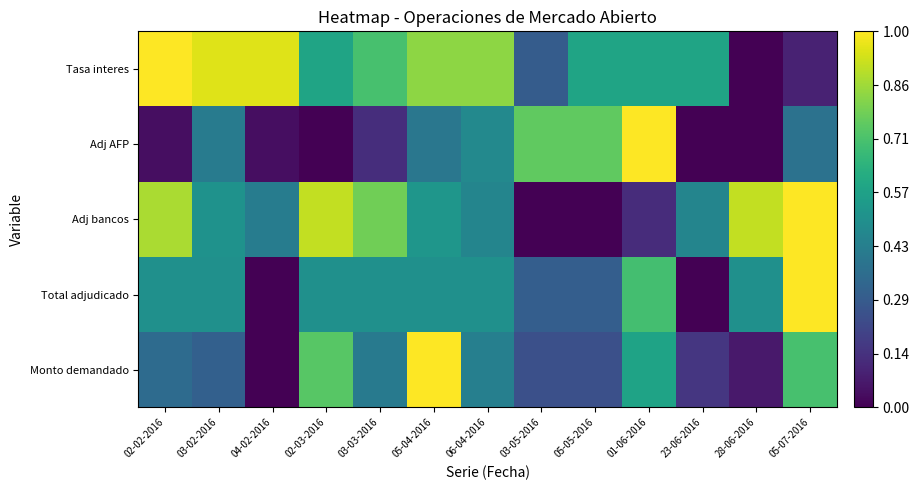

Reading left to right, what are all the values shown in this chart?

Monto demandado: 02-02-2016=0.4	03-02-2016=0.3	04-02-2016=0.0	02-03-2016=0.7	03-03-2016=0.4	05-04-2016=1.0	06-04-2016=0.4	03-05-2016=0.2	05-05-2016=0.2	01-06-2016=0.6	23-06-2016=0.2	28-06-2016=0.1	05-07-2016=0.7
Total adjudicado: 02-02-2016=0.5	03-02-2016=0.5	04-02-2016=0.0	02-03-2016=0.5	03-03-2016=0.5	05-04-2016=0.5	06-04-2016=0.5	03-05-2016=0.3	05-05-2016=0.3	01-06-2016=0.7	23-06-2016=0.0	28-06-2016=0.5	05-07-2016=1.0
Adj bancos: 02-02-2016=0.9	03-02-2016=0.5	04-02-2016=0.4	02-03-2016=0.9	03-03-2016=0.8	05-04-2016=0.5	06-04-2016=0.5	03-05-2016=0.0	05-05-2016=0.0	01-06-2016=0.1	23-06-2016=0.5	28-06-2016=0.9	05-07-2016=1.0
Adj AFP: 02-02-2016=0.0	03-02-2016=0.4	04-02-2016=0.0	02-03-2016=0.0	03-03-2016=0.1	05-04-2016=0.4	06-04-2016=0.5	03-05-2016=0.8	05-05-2016=0.8	01-06-2016=1.0	23-06-2016=0.0	28-06-2016=0.0	05-07-2016=0.4
Tasa interes: 02-02-2016=1.0	03-02-2016=1.0	04-02-2016=1.0	02-03-2016=0.6	03-03-2016=0.7	05-04-2016=0.8	06-04-2016=0.8	03-05-2016=0.3	05-05-2016=0.6	01-06-2016=0.6	23-06-2016=0.6	28-06-2016=0.0	05-07-2016=0.1